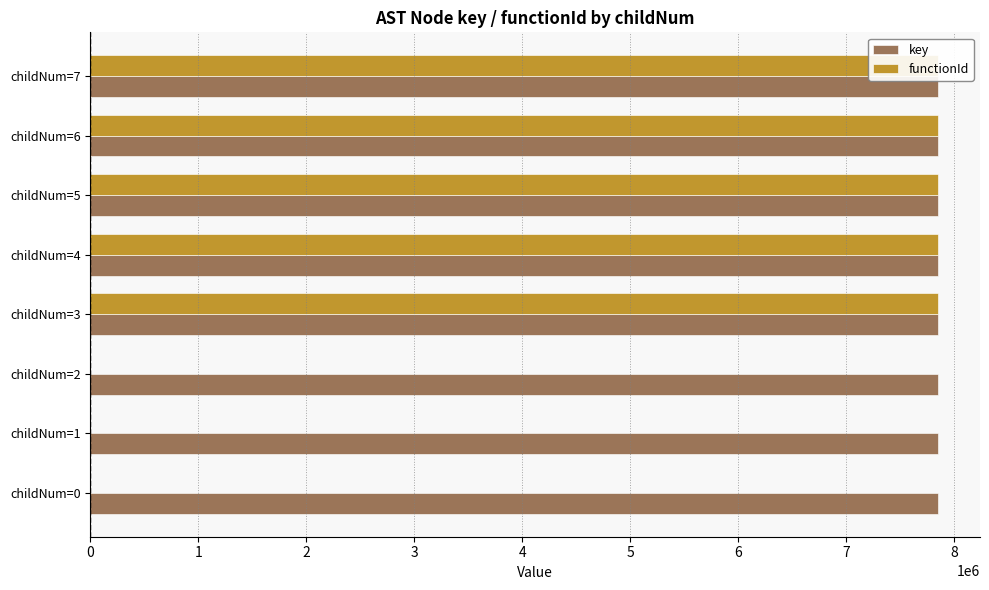

How many groups of bars are there?

8